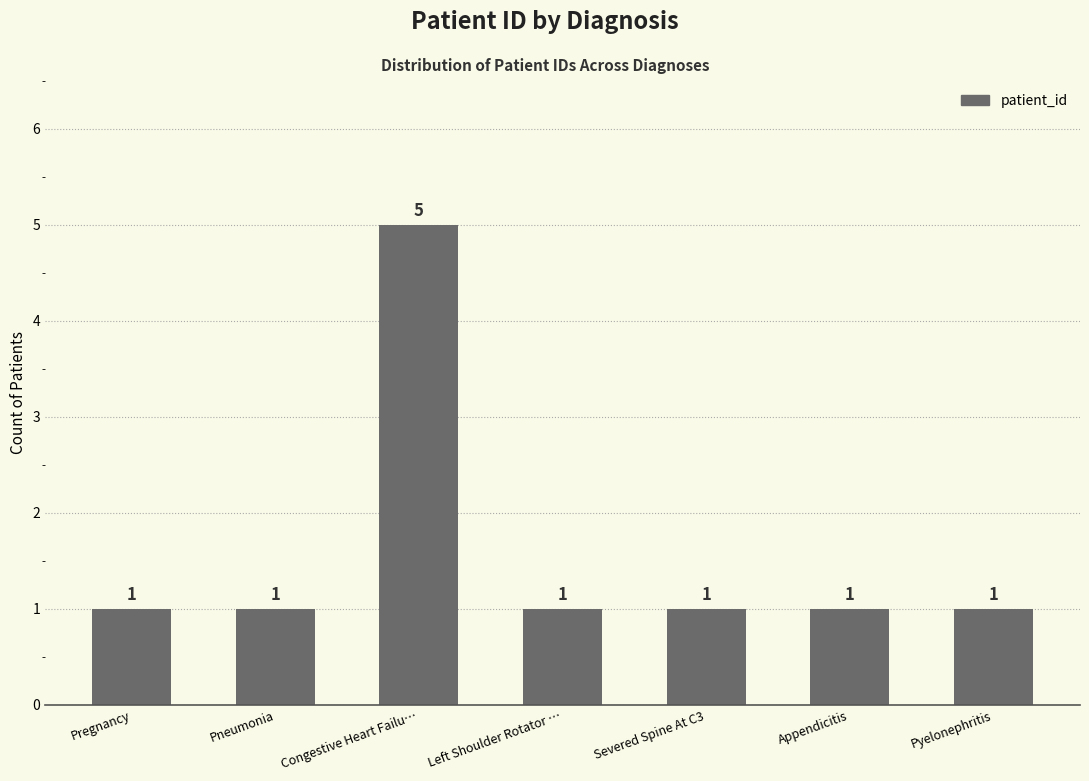

The value at Left Shoulder Rotator … is 0. True or false?

False